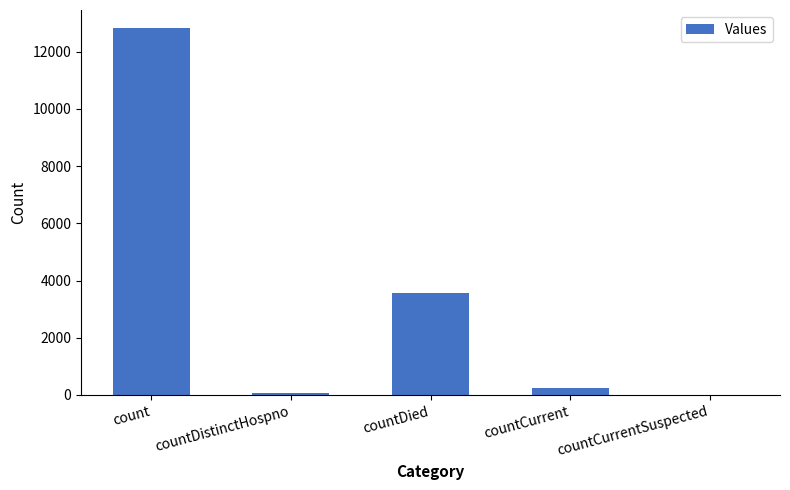

Between countDied and countCurrentSuspected, which is larger?

countDied